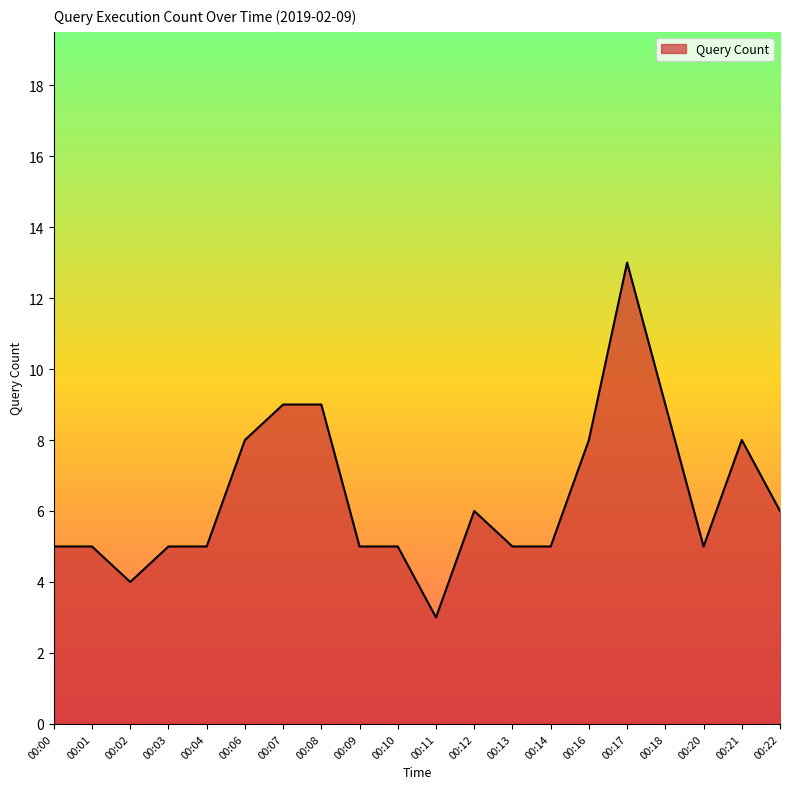

How many lines are shown in the chart?

1